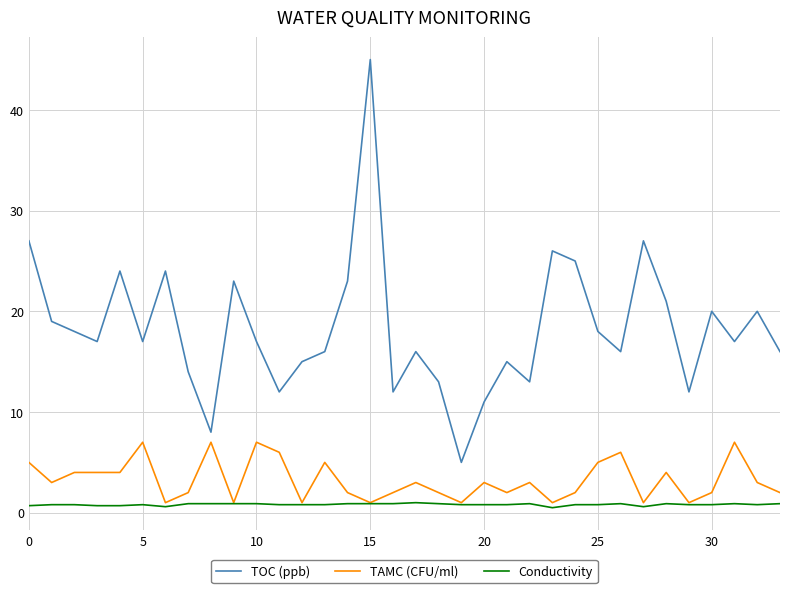

Which series has the largest range (max minus min)?

TOC (ppb)